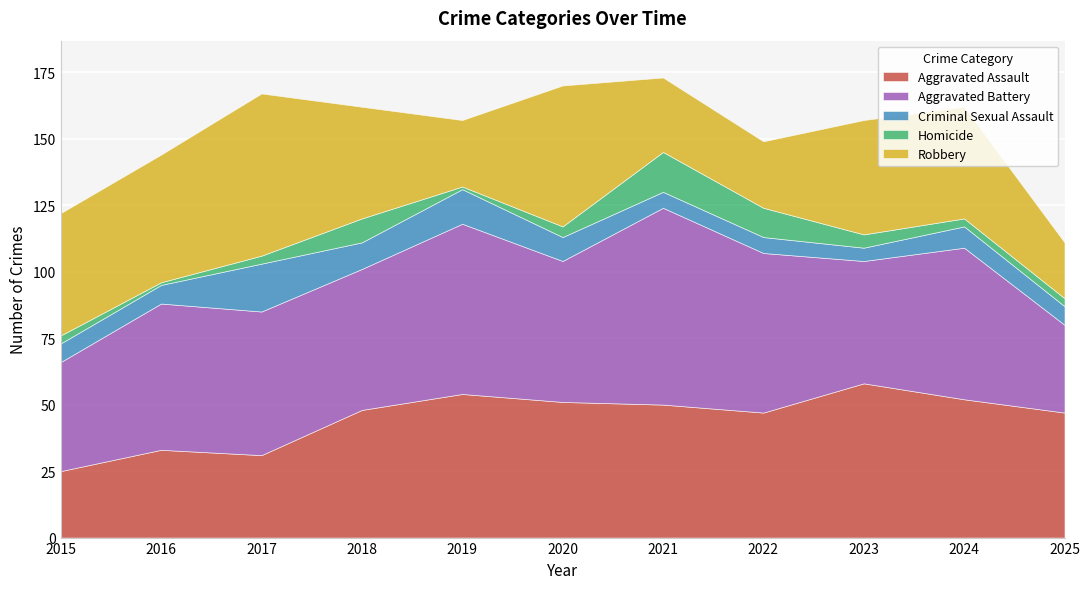

Where is the first local minimum for Robbery?

2019